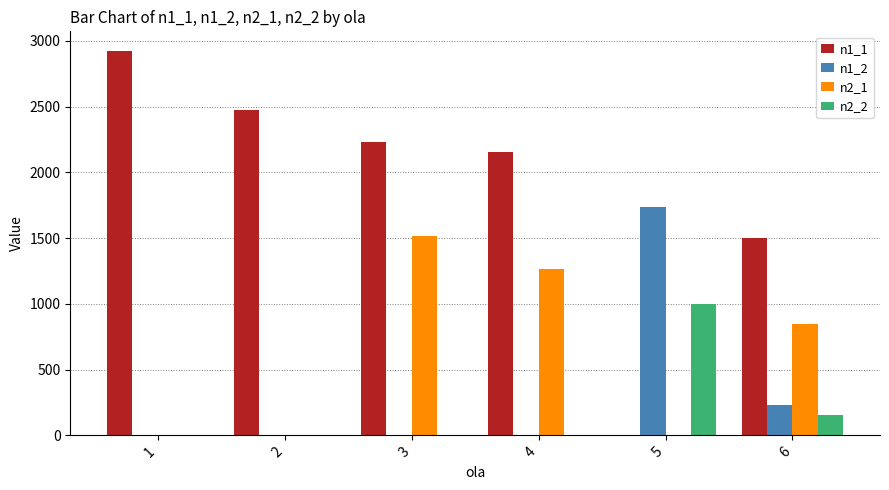

At which label is n1_2 closest to 869?

6